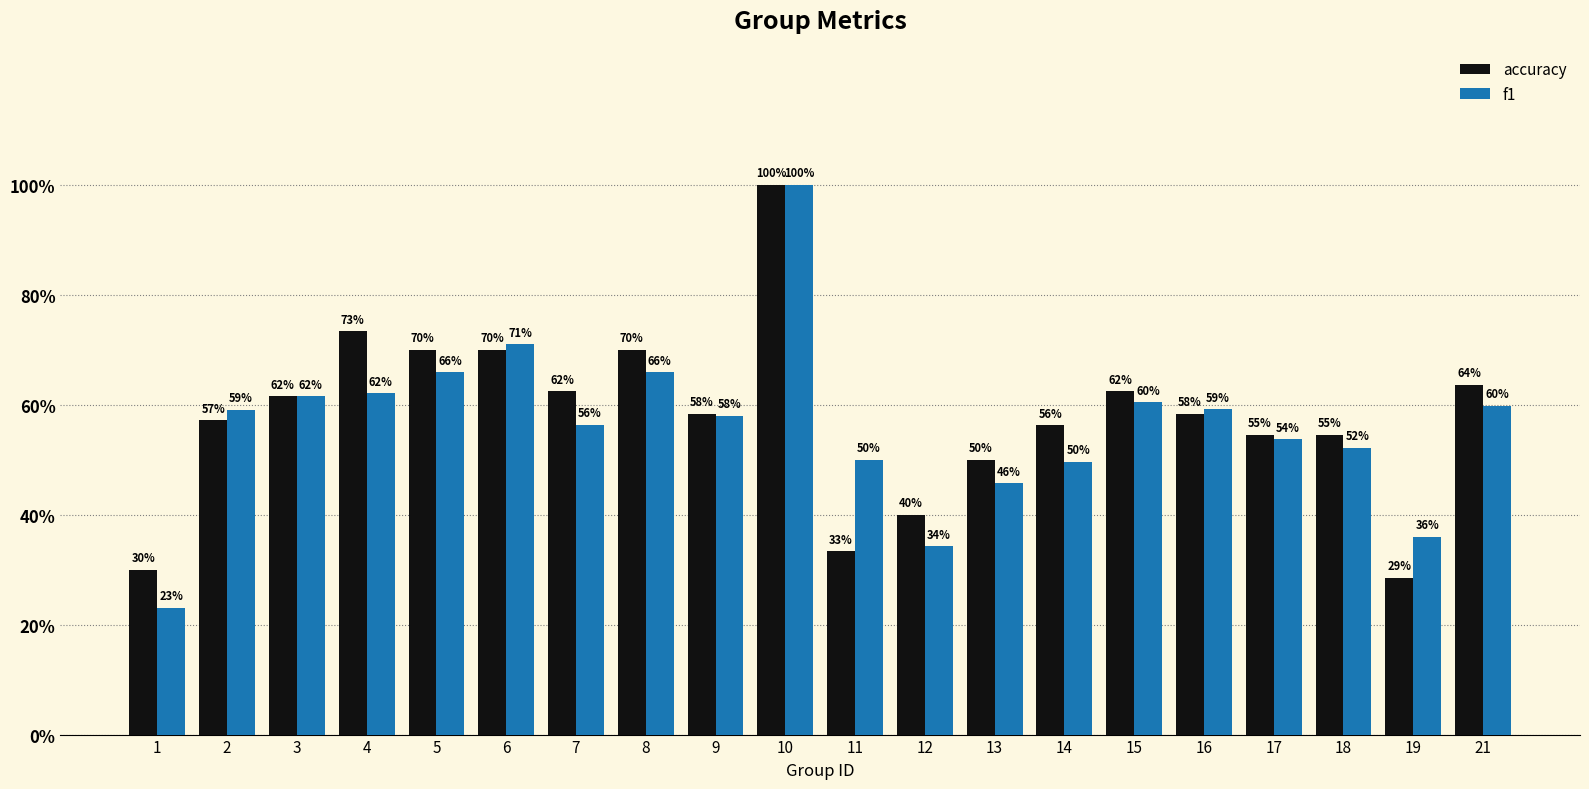

Between 7 and 12, which series saw the biggest shift?

accuracy